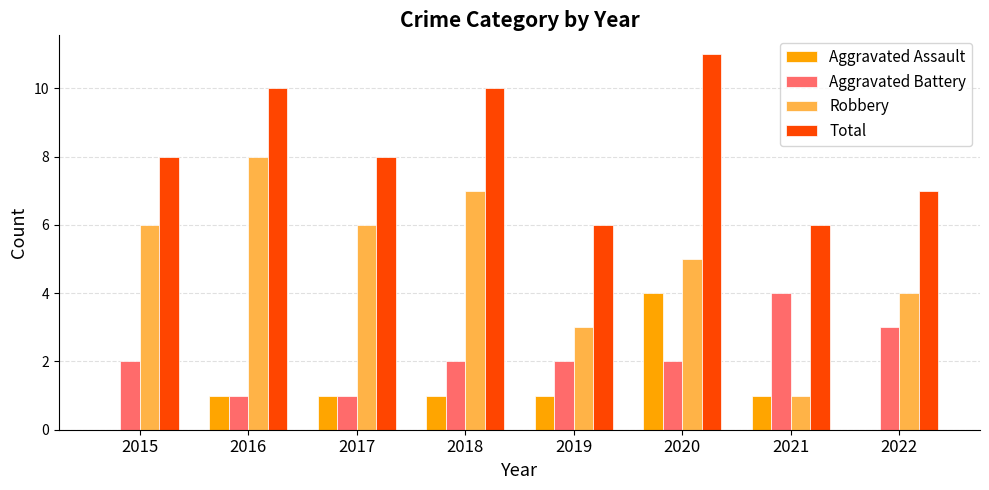

What is the average value of the Total series?

8